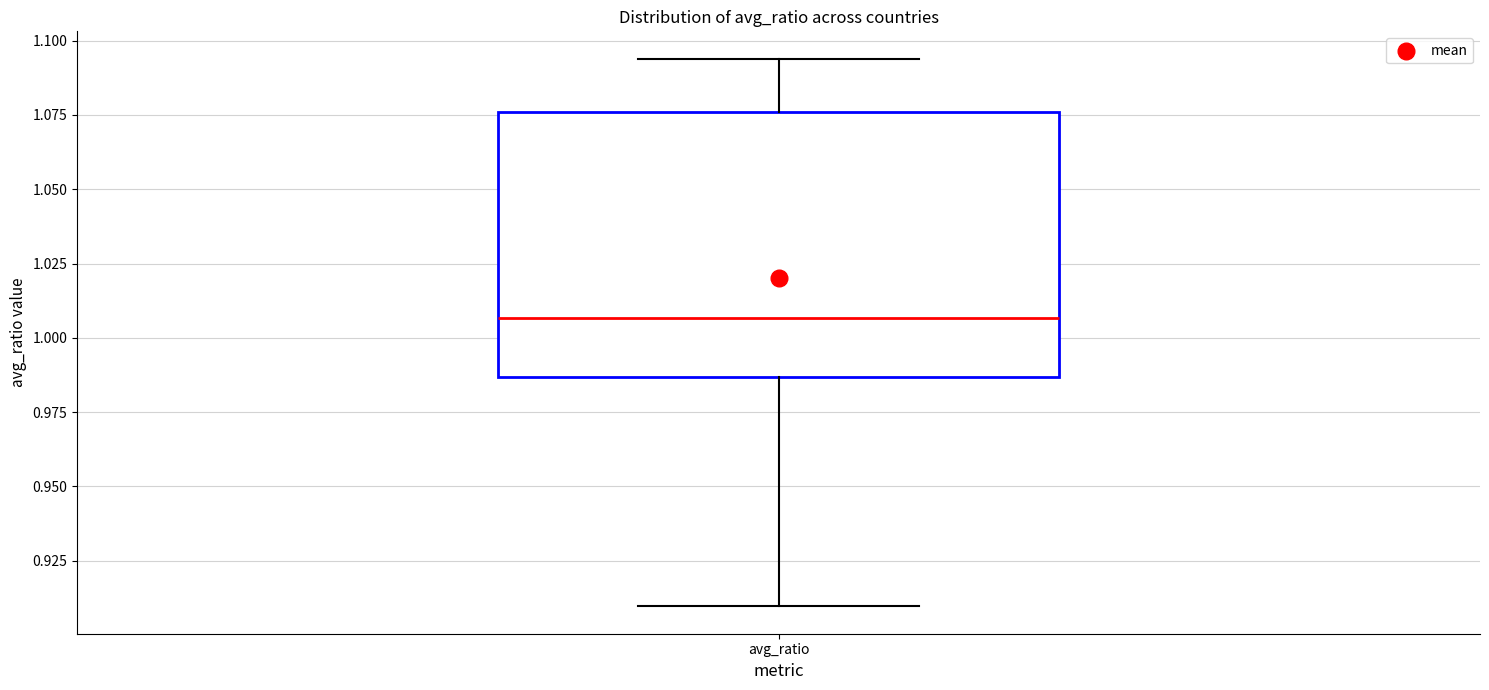

Where is the upper edge of the box for avg_ratio on the y-axis? The values are not printed on the chart, so give them approximately, as read against the axis.

1.075